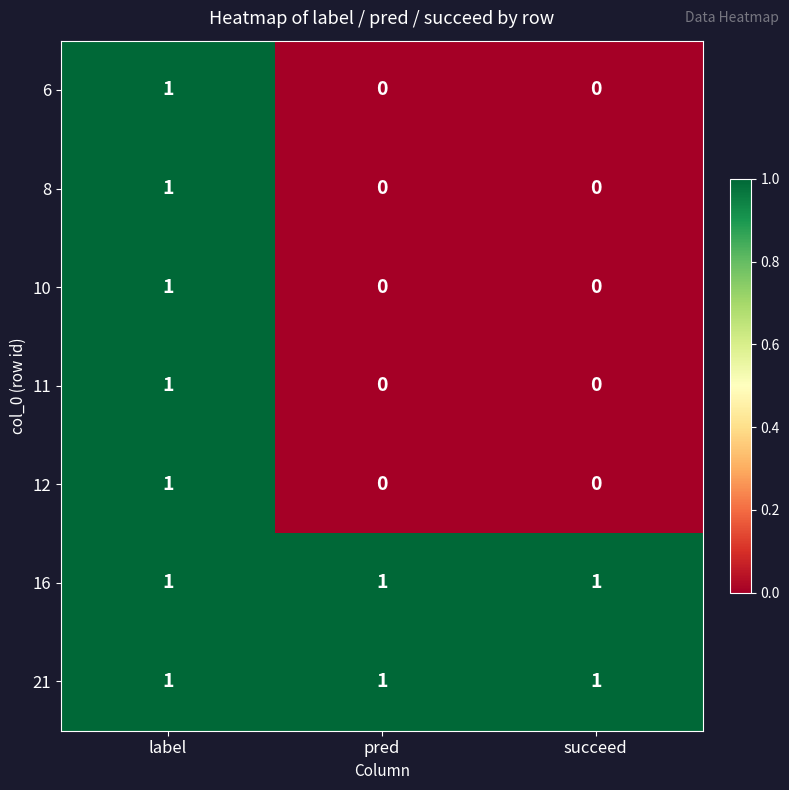

Is it true that 10 equals 0 at succeed?

True